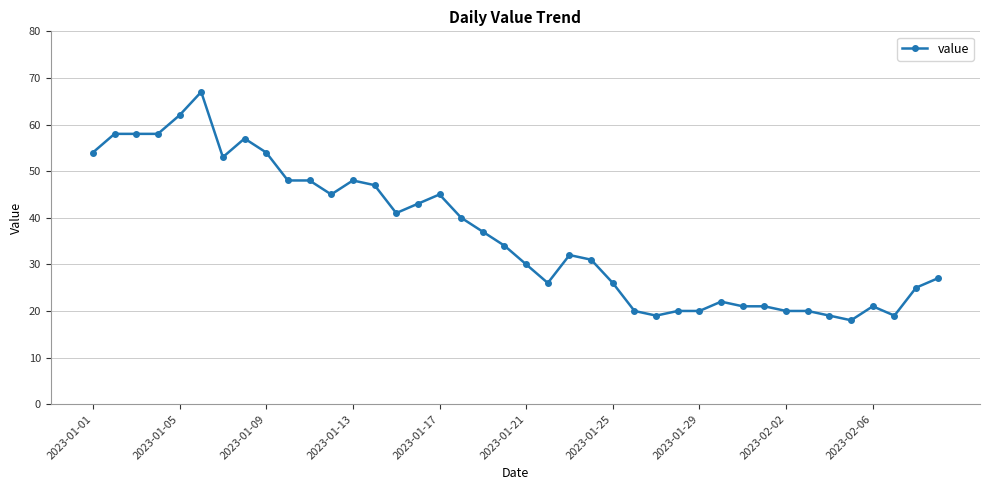

What is the value of the 35th point from the left?

19